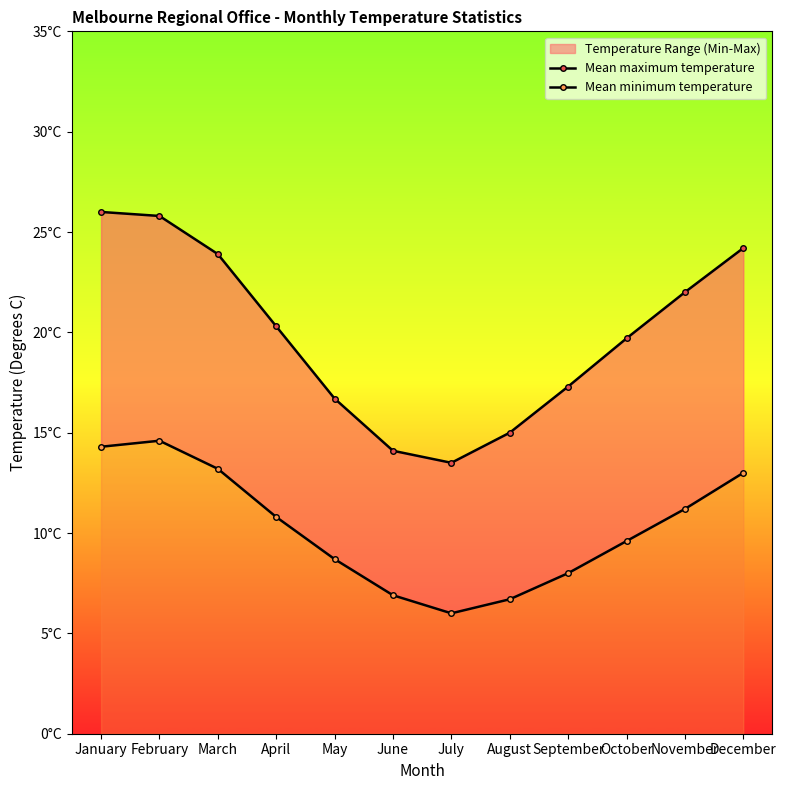

The Mean minimum temperature series shows 14.6 at February. True or false?

True